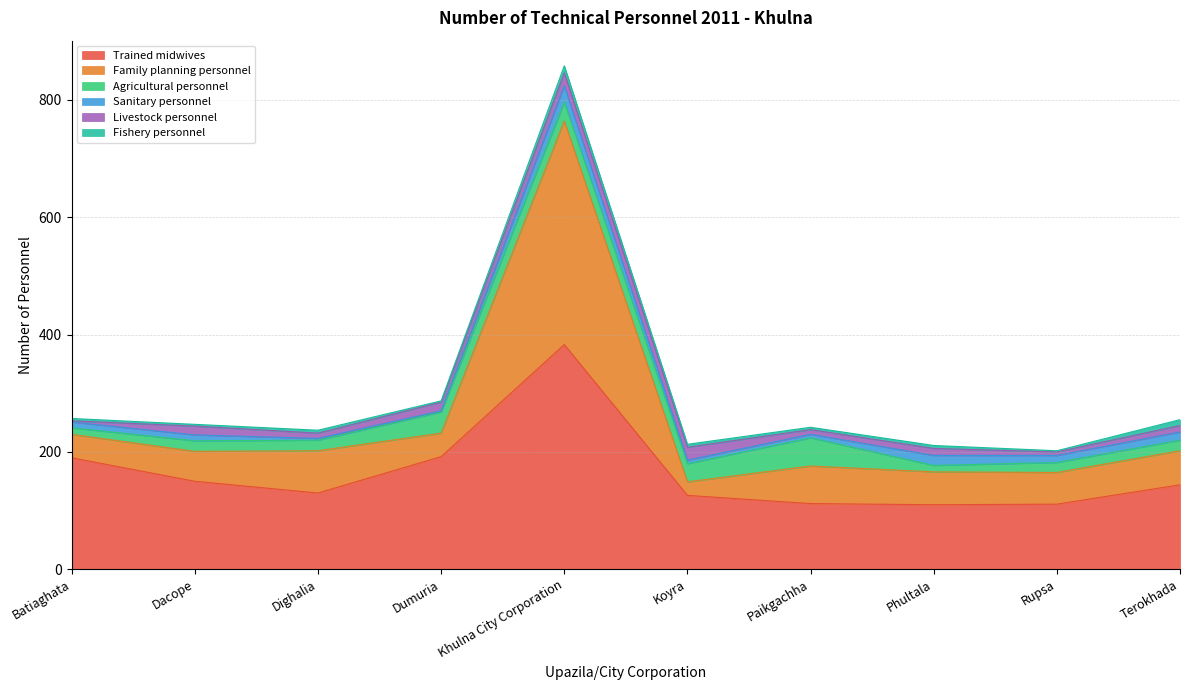

True or false: Family planning personnel and Sanitary personnel intersect in this chart.

False